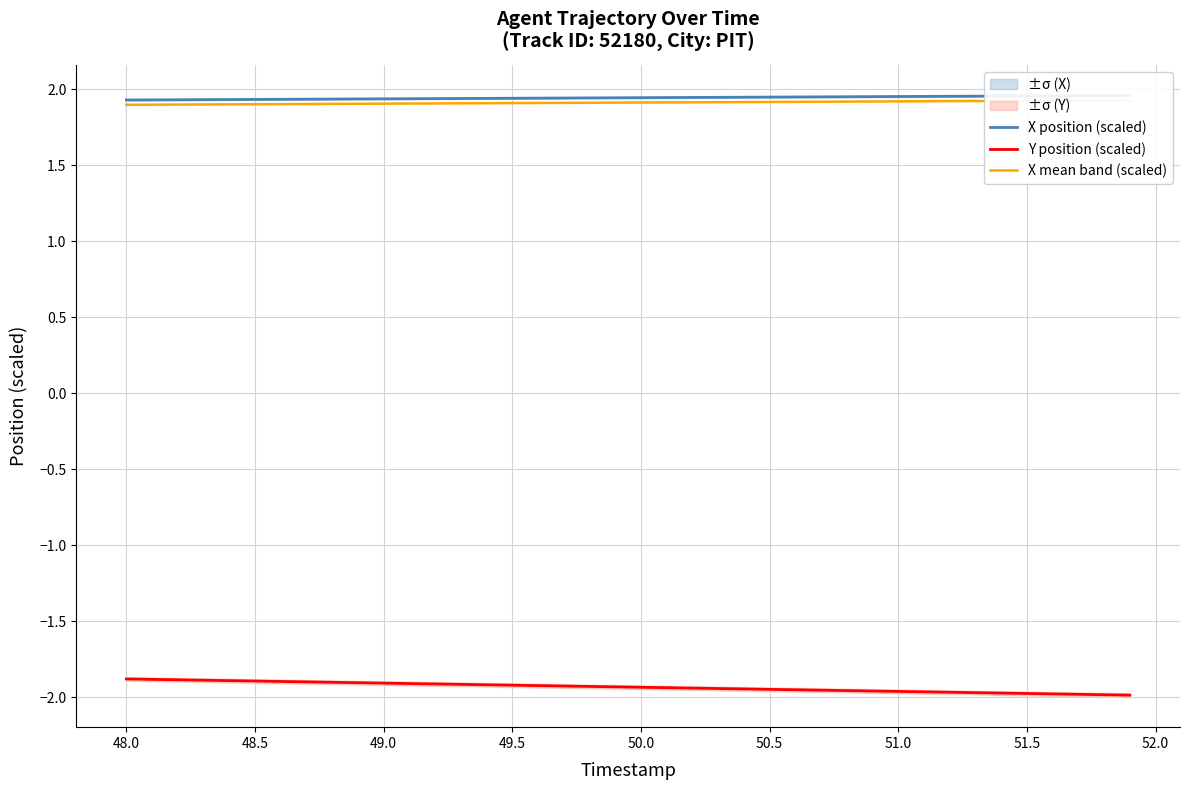

The Y position (scaled) series shows -3.2 at 51.0. True or false?

False